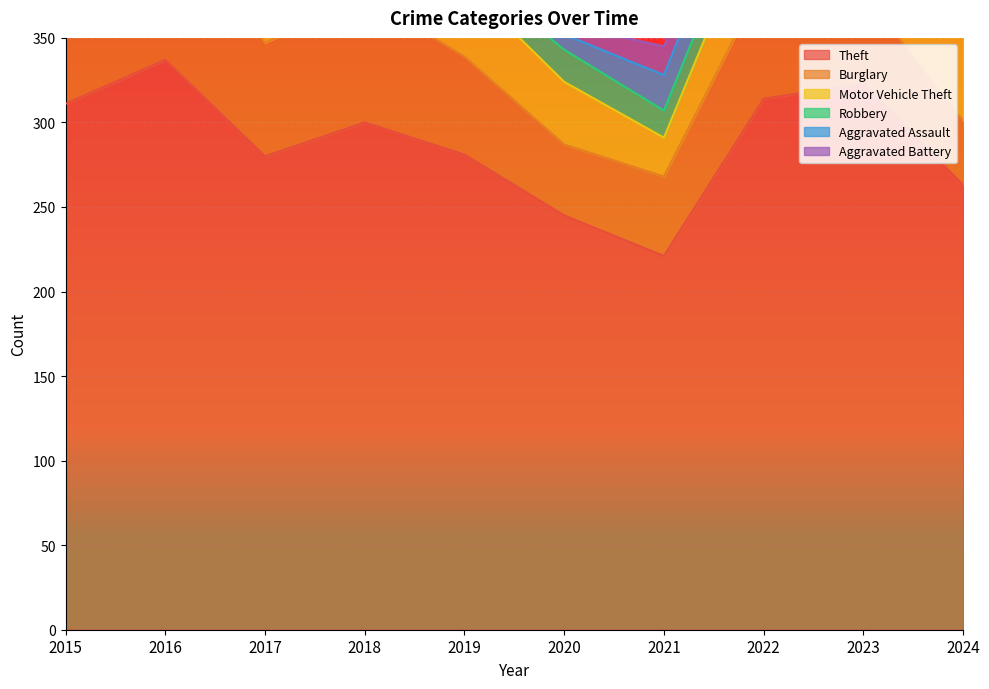

What is the difference between the Aggravated Battery values at 2017 and 2021?

8